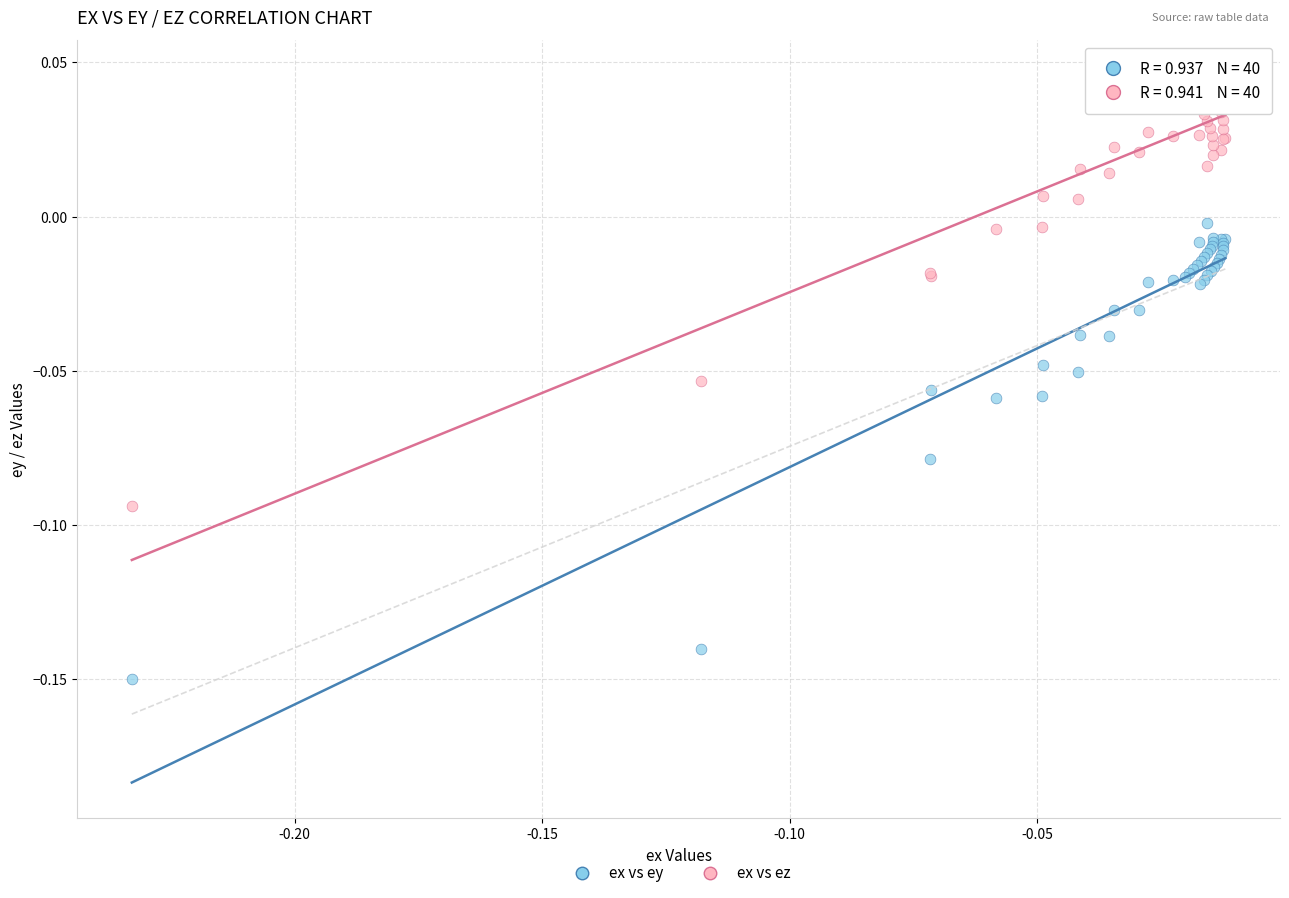

Which series reaches the maximum Y coordinate?

ex vs ez